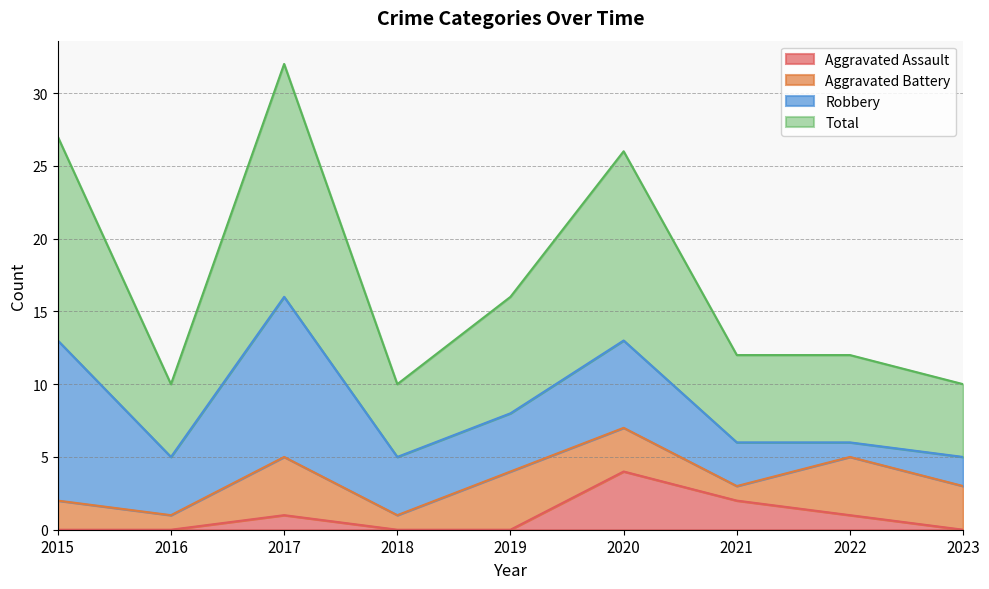

True or false: Total and Aggravated Assault cross at least once.

False